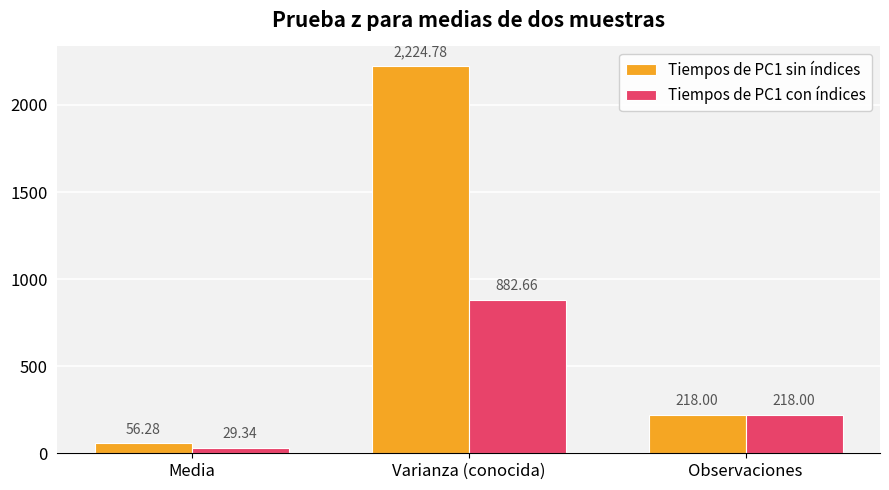

Reading left to right, what are all the values shown in this chart?

Tiempos de PC1 sin índices: 56.3	2224.8	218.0
Tiempos de PC1 con índices: 29.3	882.7	218.0